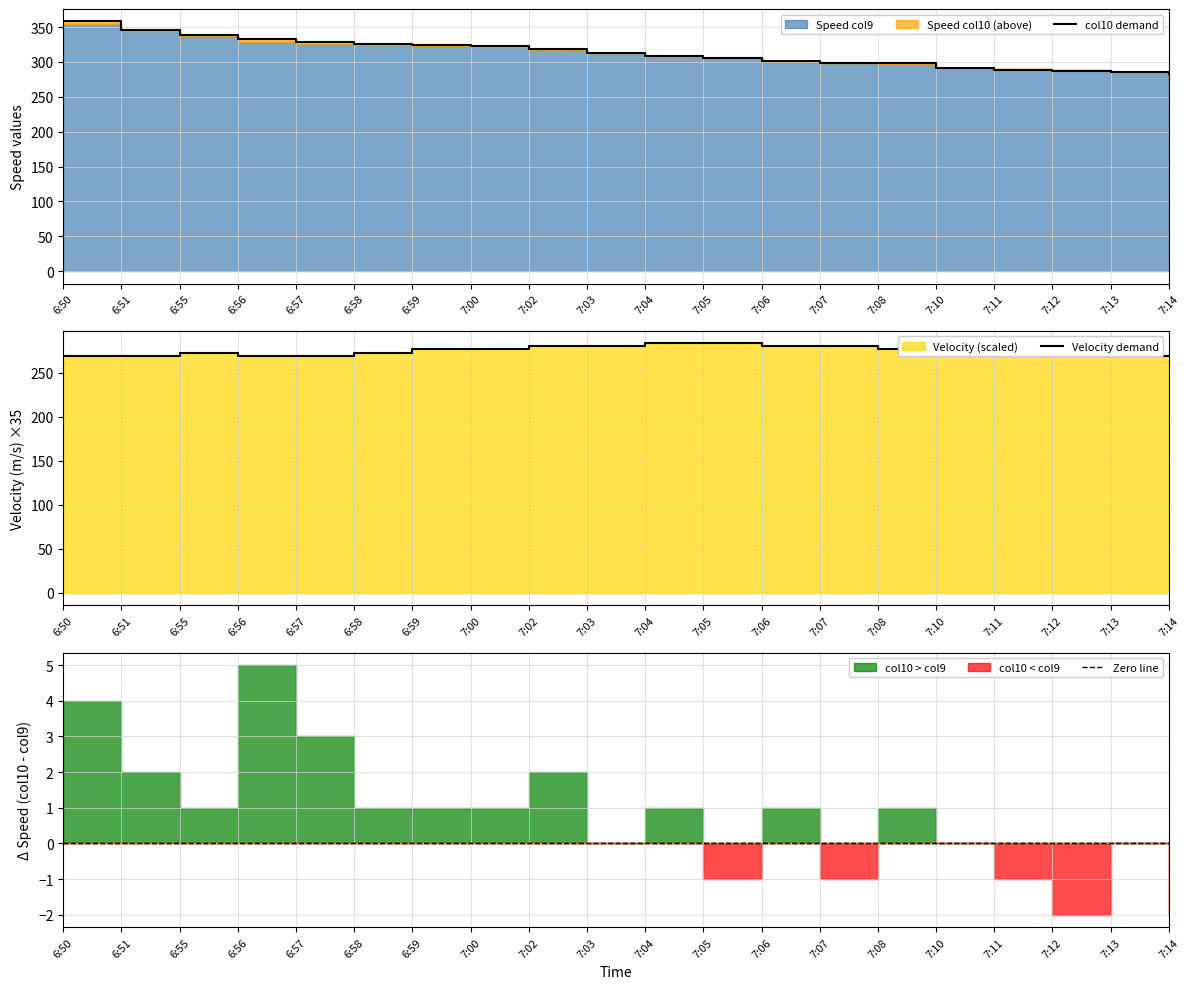

What is the value of the Speed col9 point at the 1st from the left?

358.0